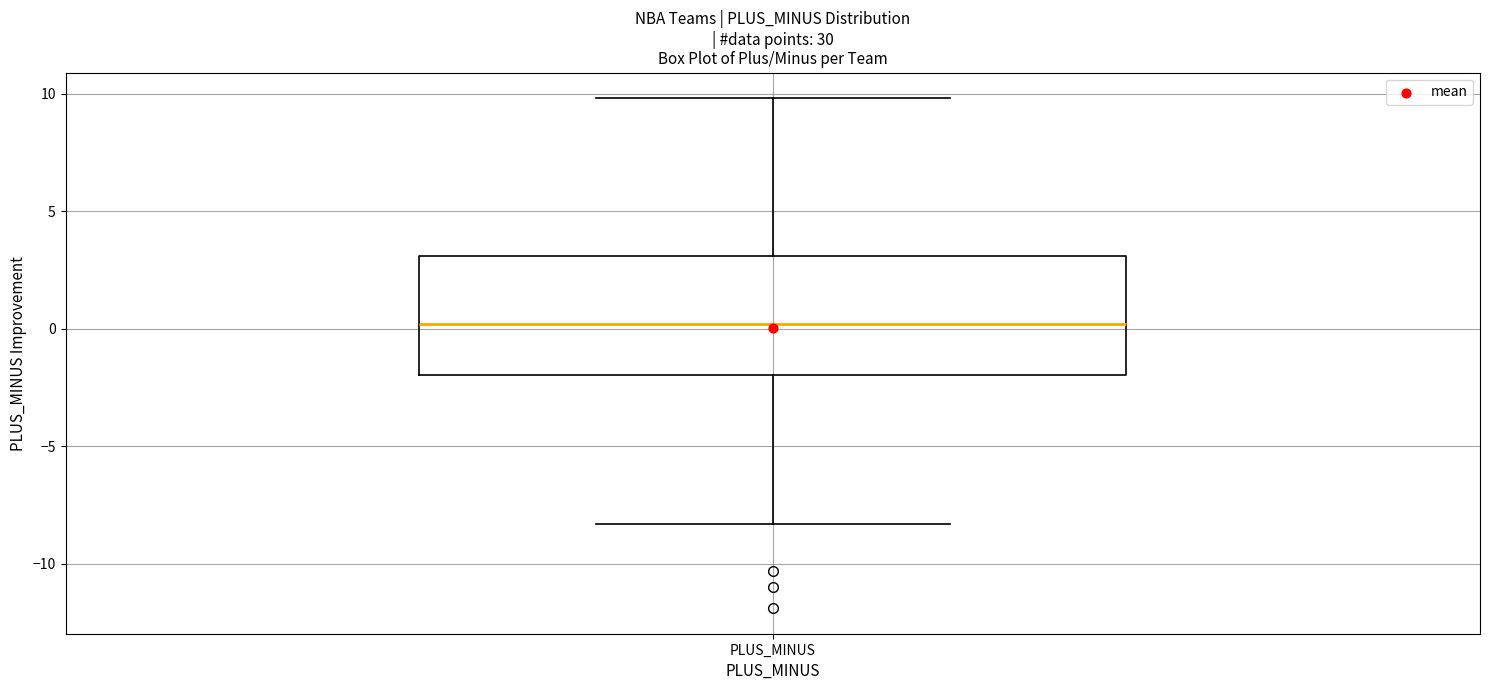

Read this box plot against the y-axis: the position of the median line, the range covered by the box, and the ends of both whiskers. The values are not printed on the chart, so give them approximately, as read against the axis.

median 0.0, box -2.0 to 3.0, whiskers -8.5 to 10.0